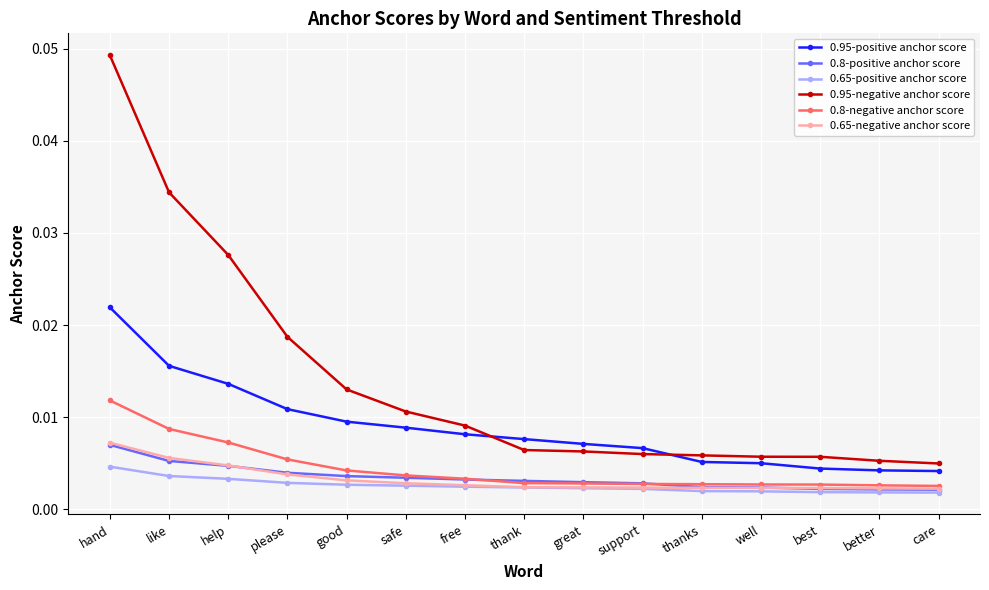

Which label corresponds to the largest value in the chart?

hand